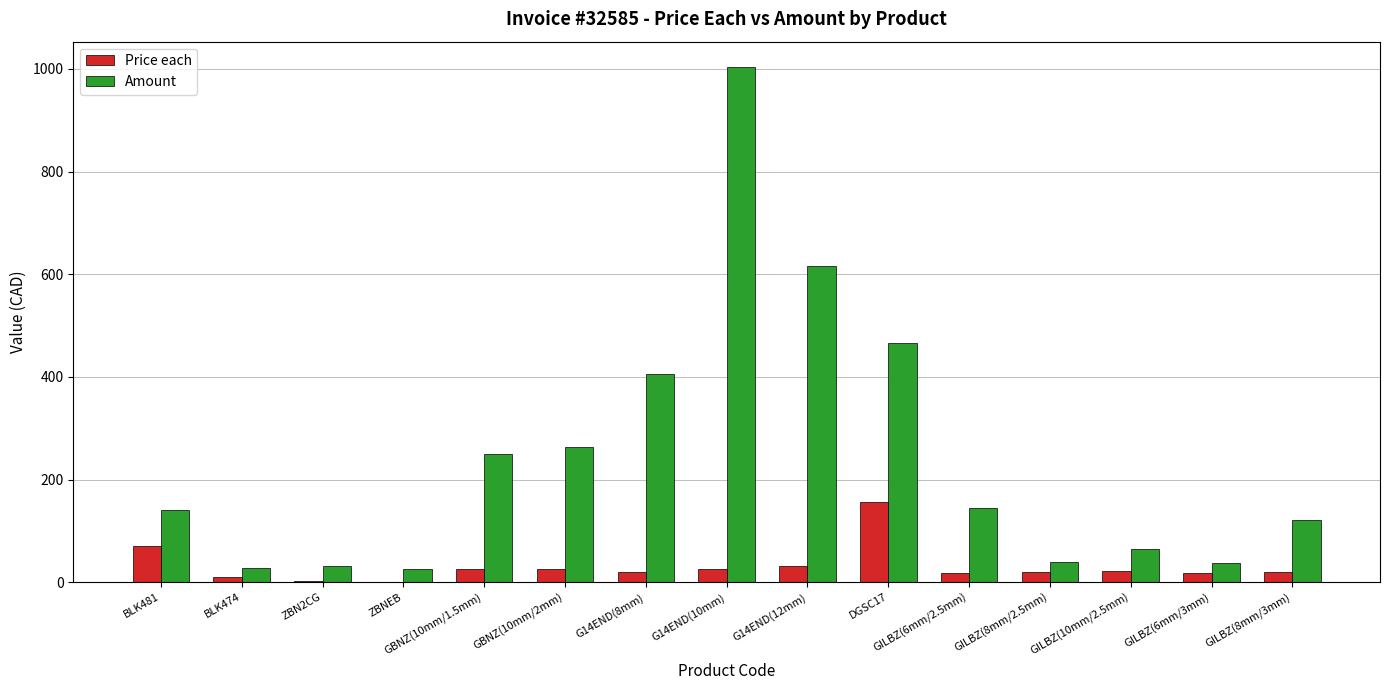

At which label does Amount reach its peak?

G14END(10mm)